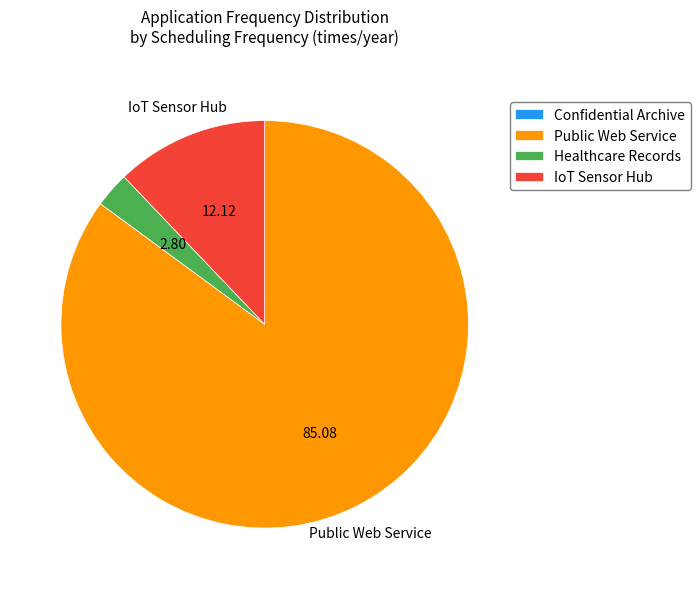

Which slice is the largest?

Public Web Service